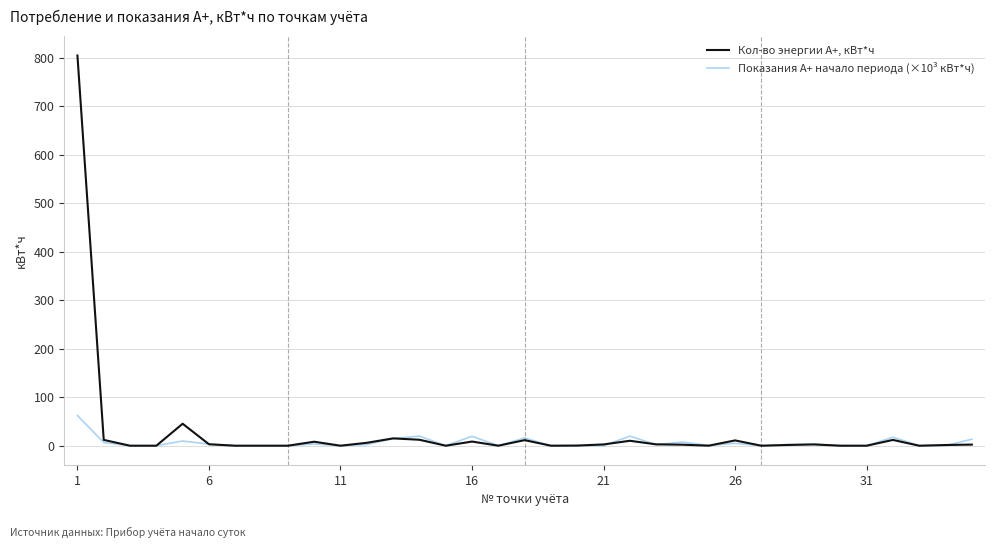

Which series has the widest spread of values?

Кол-во энергии А+, кВт*ч